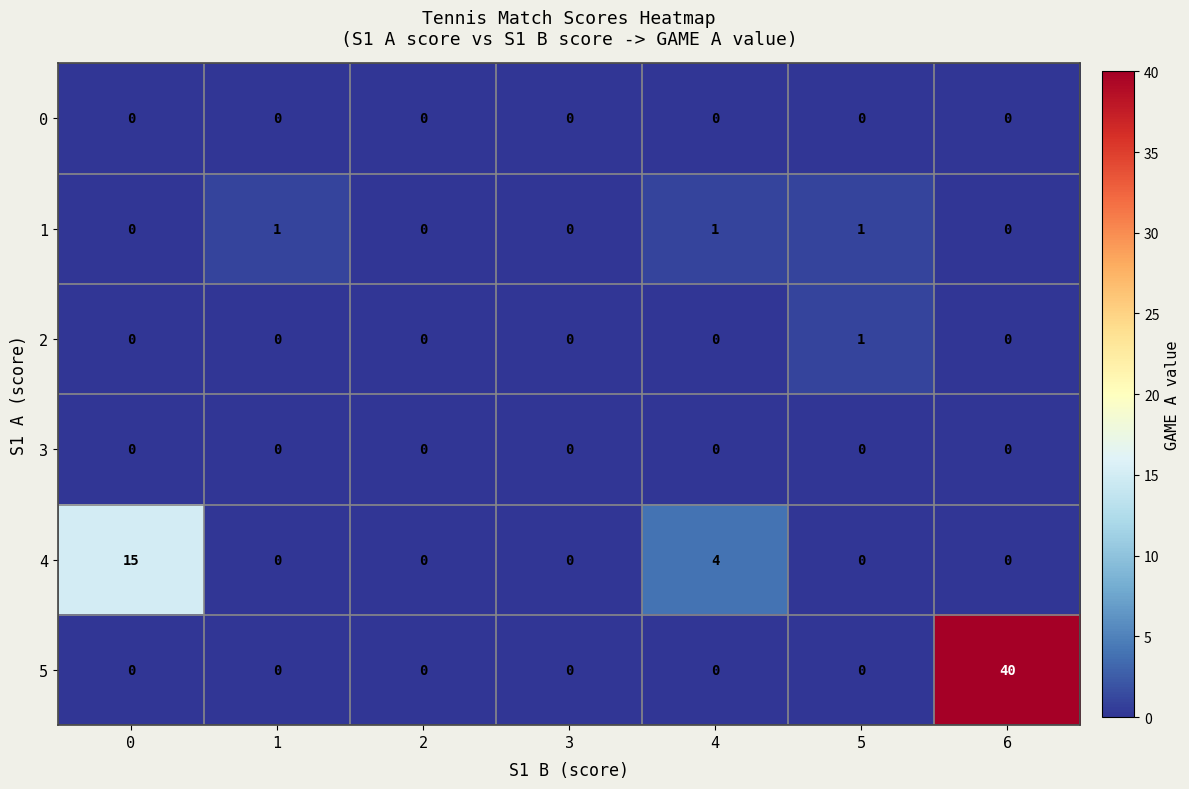

Between 2 and 4, which series saw the biggest shift?

4